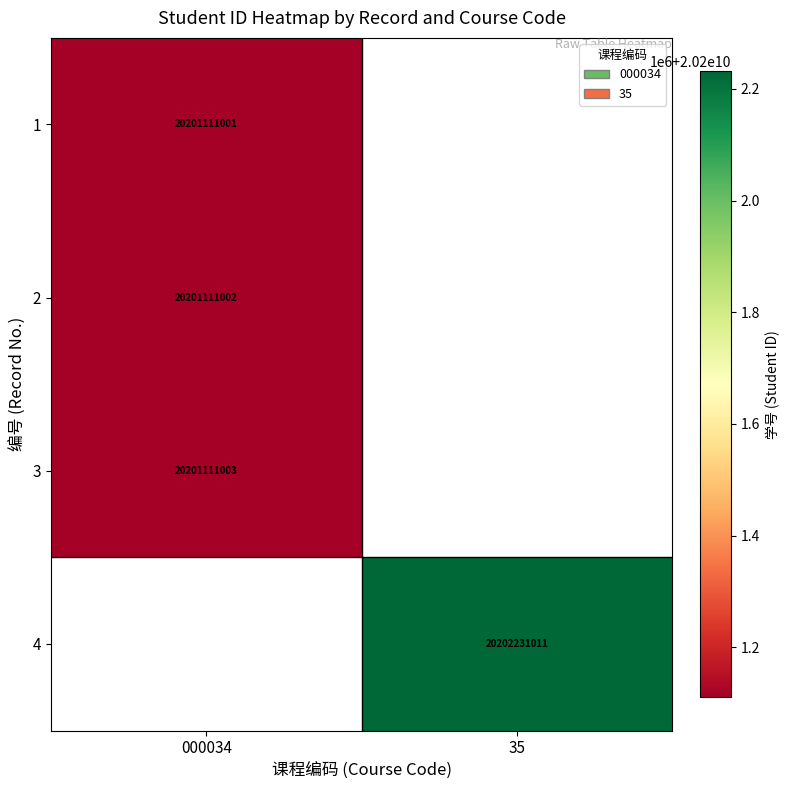

The 4 series shows 20202231011 at 35. True or false?

True